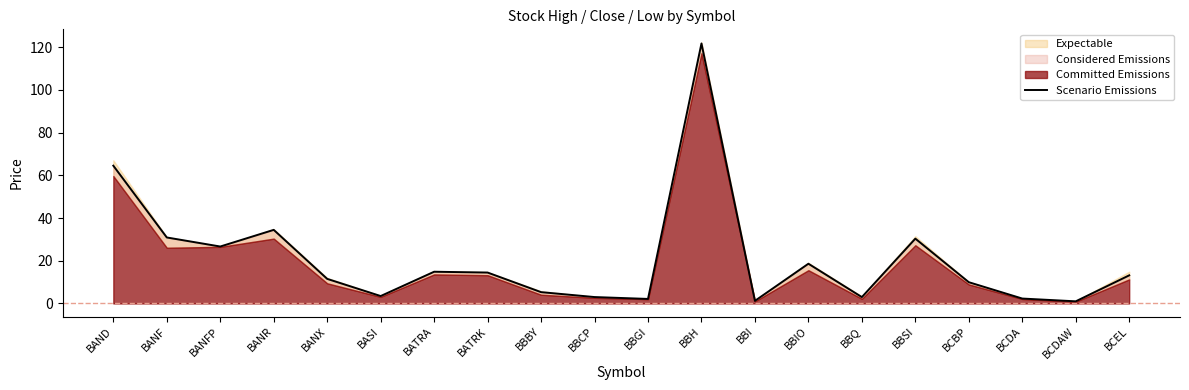

What is the difference between the maximum and minimum values?

120.7